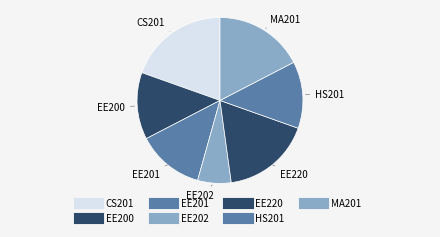

How many slices are in this pie chart?

7